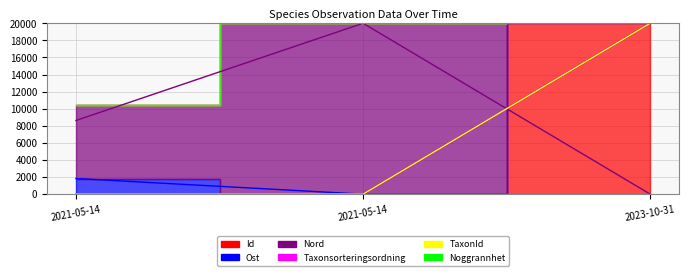

At which label does Nord reach its peak?

2021-05-14